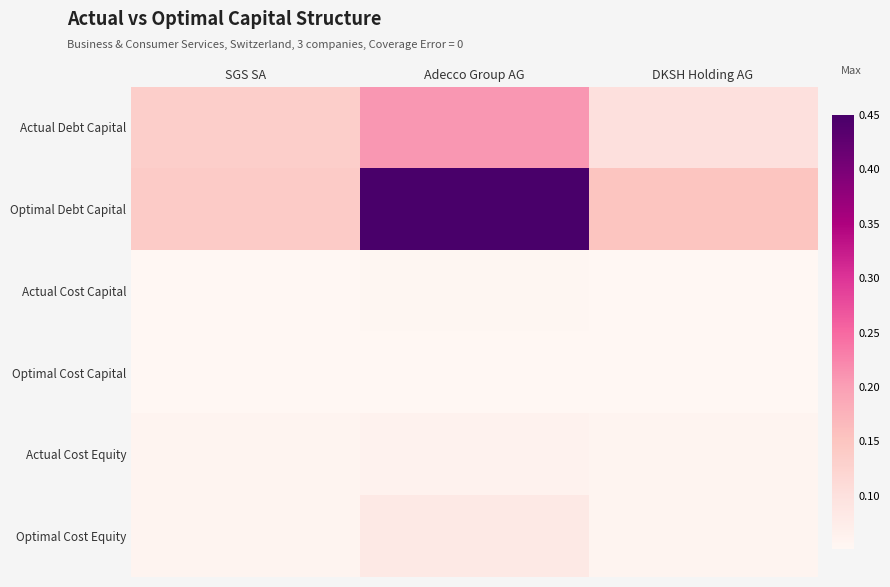

Reading left to right, extract all data points from this chart.

Actual Debt Capital: SGS SA=0.1	Adecco Group AG=0.2	DKSH Holding AG=0.1
Optimal Debt Capital: SGS SA=0.1	Adecco Group AG=0.5	DKSH Holding AG=0.1
Actual Cost Capital: SGS SA=0.1	Adecco Group AG=0.1	DKSH Holding AG=0.1
Optimal Cost Capital: SGS SA=0.1	Adecco Group AG=0.1	DKSH Holding AG=0.1
Actual Cost Equity: SGS SA=0.1	Adecco Group AG=0.1	DKSH Holding AG=0.1
Optimal Cost Equity: SGS SA=0.1	Adecco Group AG=0.1	DKSH Holding AG=0.1